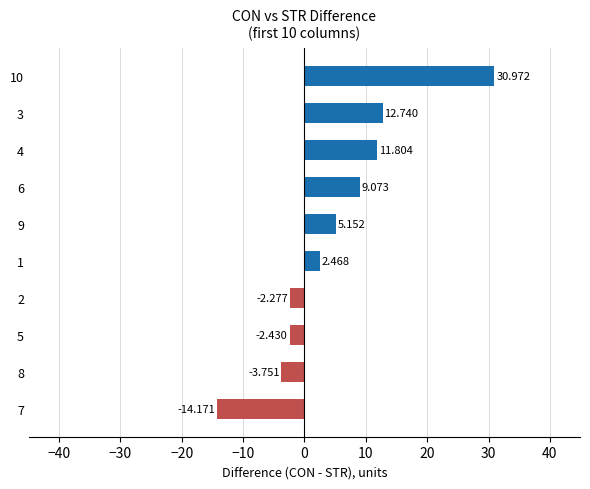

Are the bars horizontal?

Yes